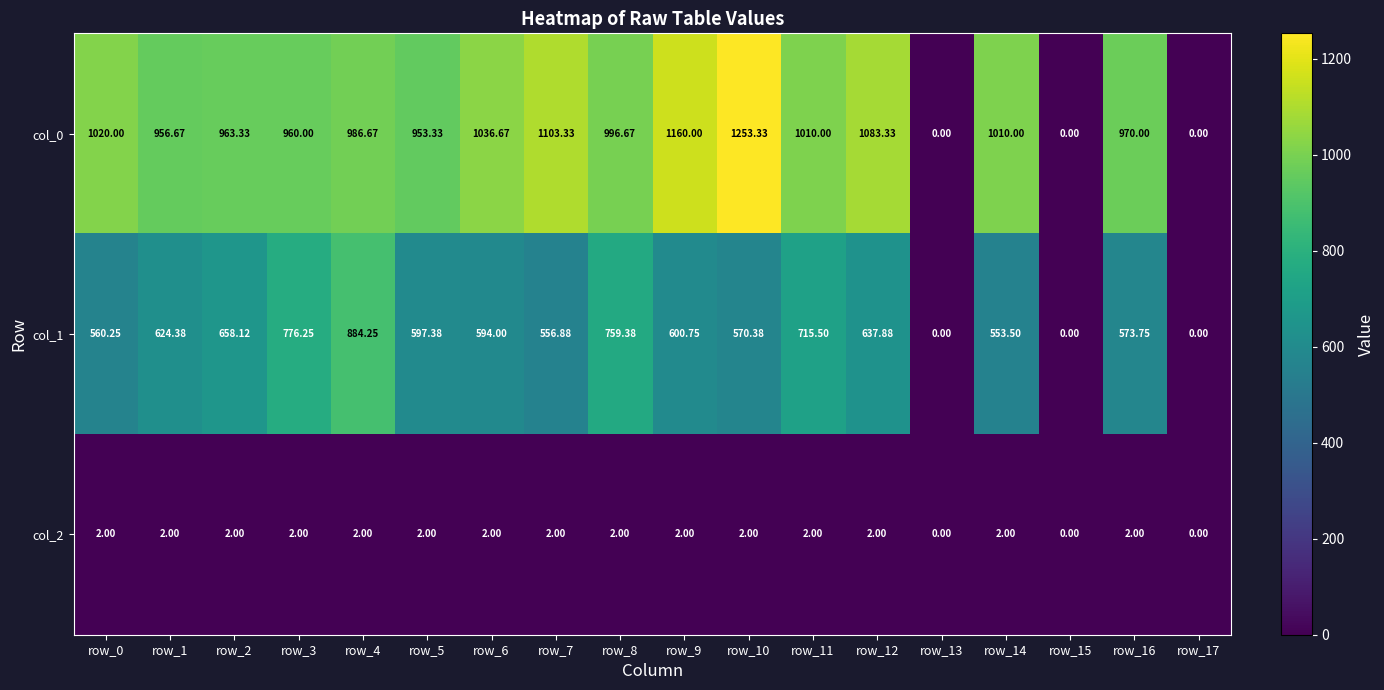

Is the value of col_1 at row_2 greater than the value of col_2 at row_2?

Yes